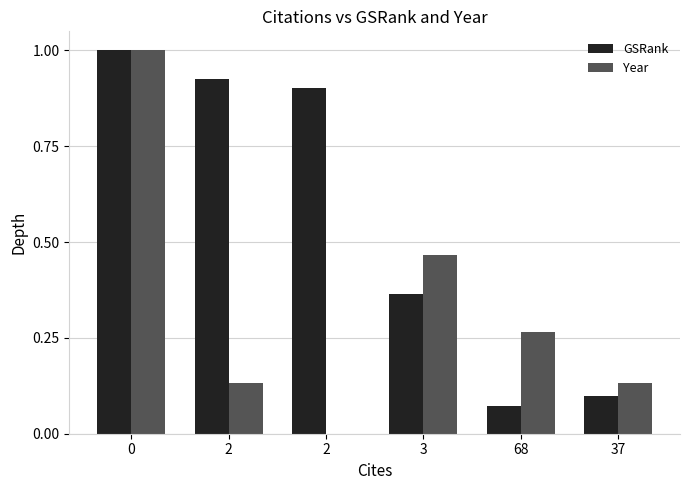

At 68, list the series in order from smallest to largest.

GSRank, Year